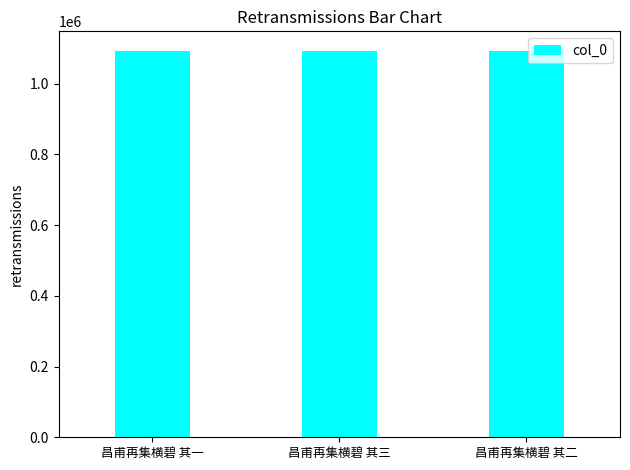

How many bars are there in total?

3